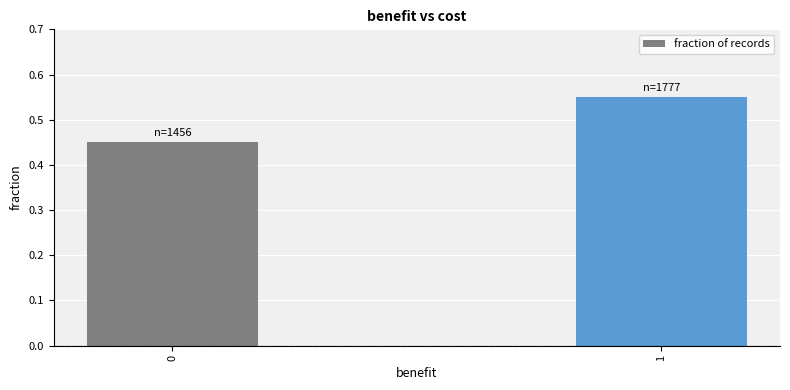

The chart shows a value of 0.1 at 1. True or false?

False